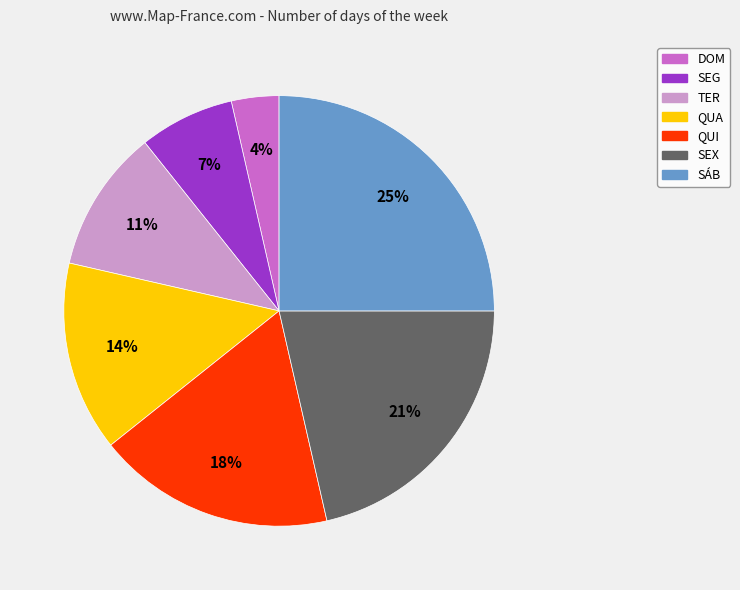

True or false: TER accounts for 26% of the total.

False